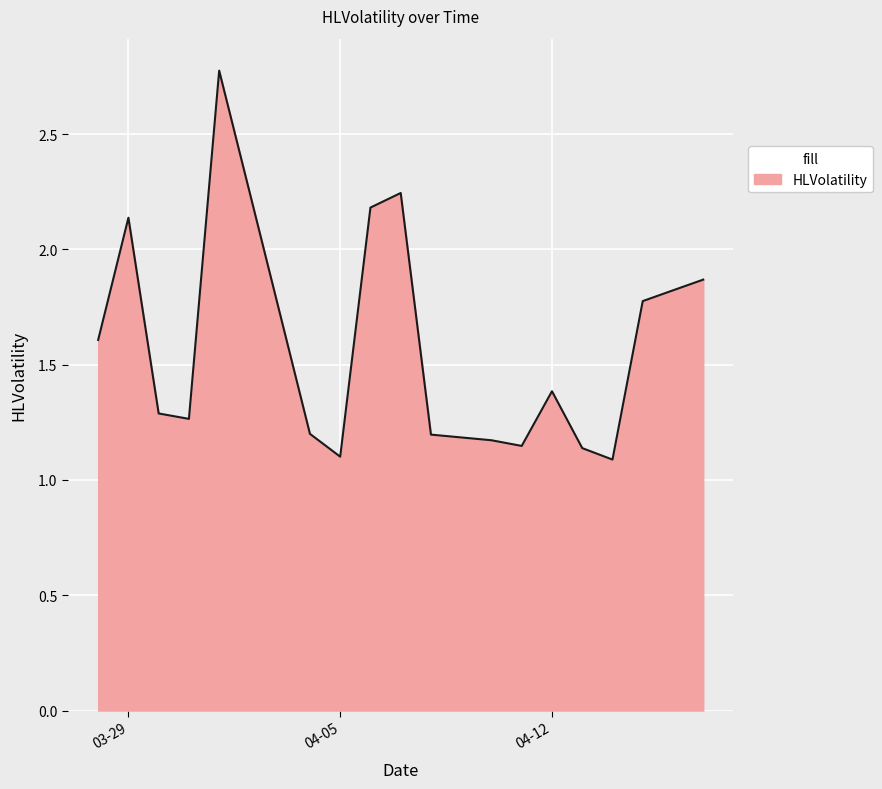

What is the greatest value displayed?

2.8